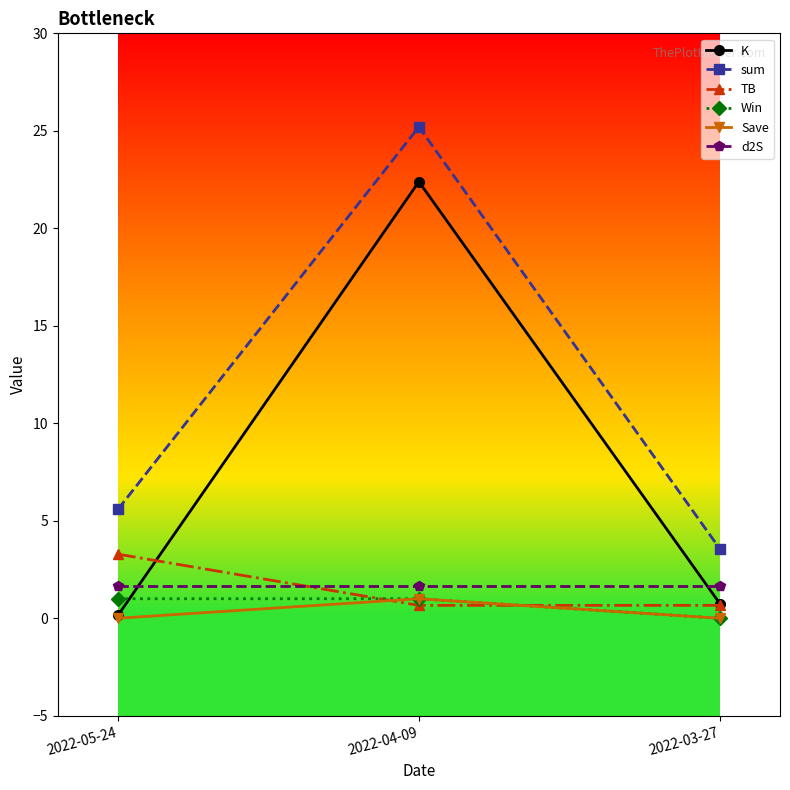

At which category is the sum across all series the highest?

2022-04-09